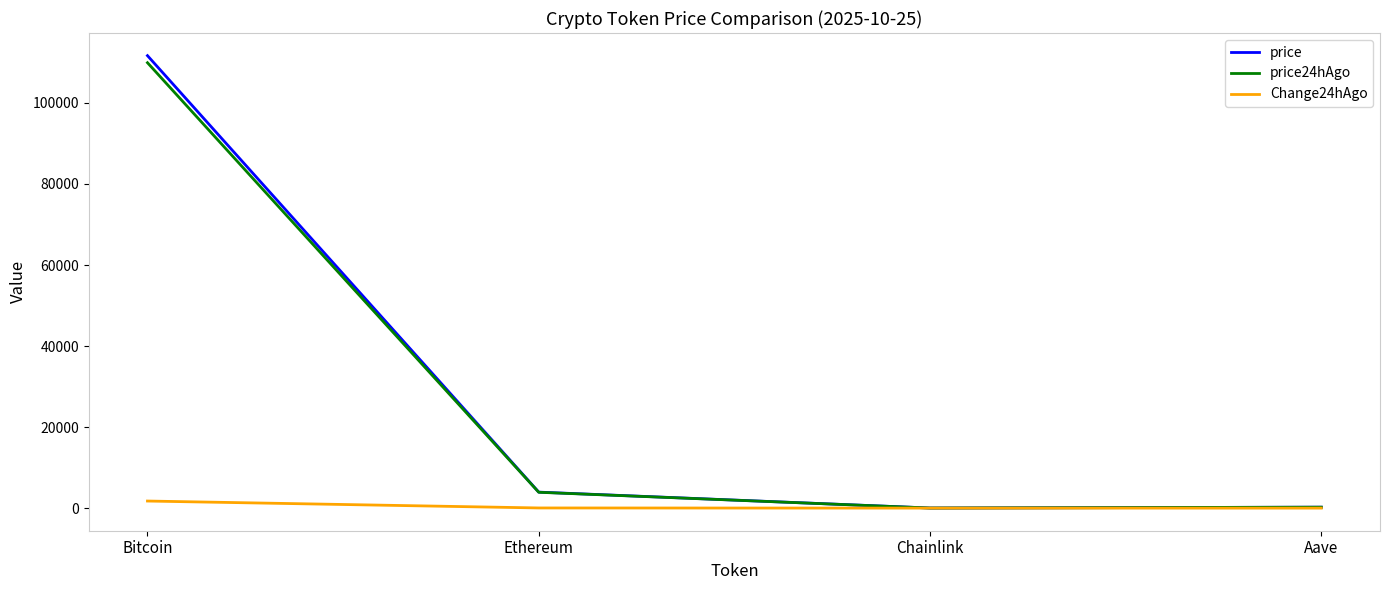

Does the chart have visible grid lines?

No